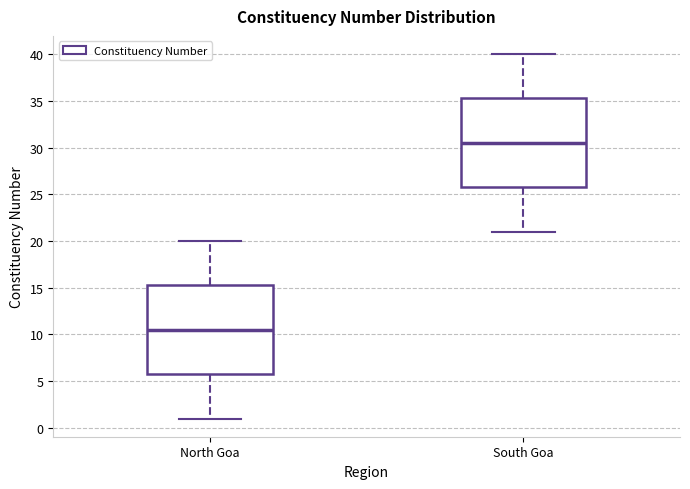

Where does the median line of the box for South Goa sit on the y-axis? The values are not printed on the chart, so give them approximately, as read against the axis.

30.5